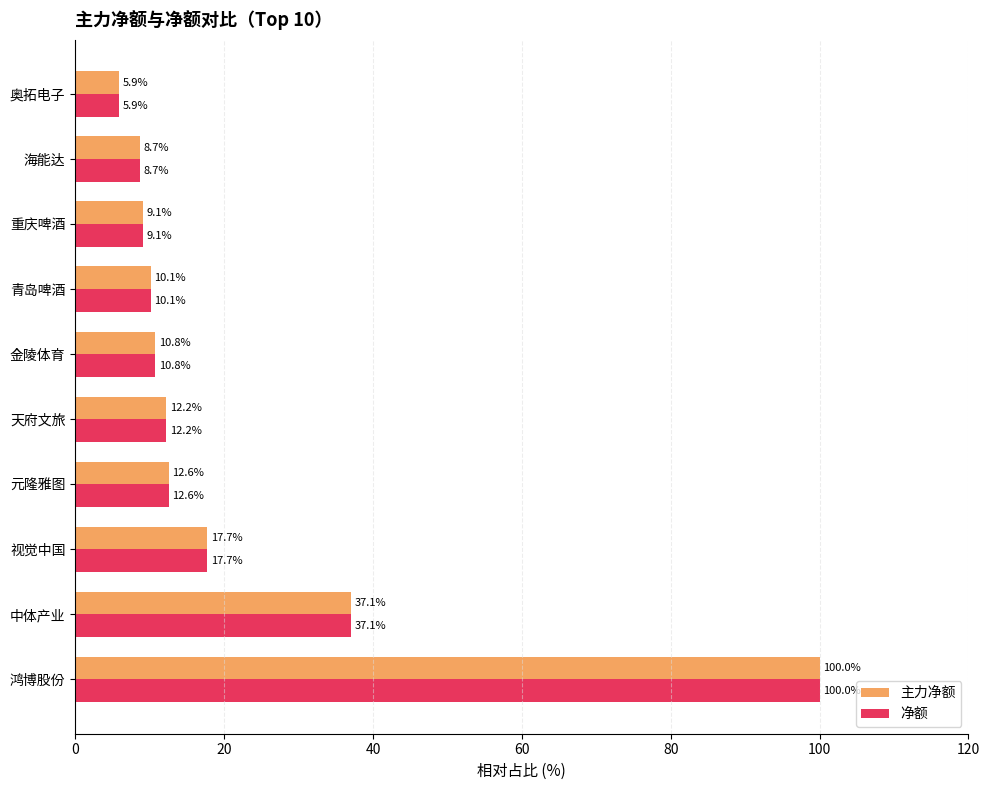

What is the smallest value displayed?

5.9